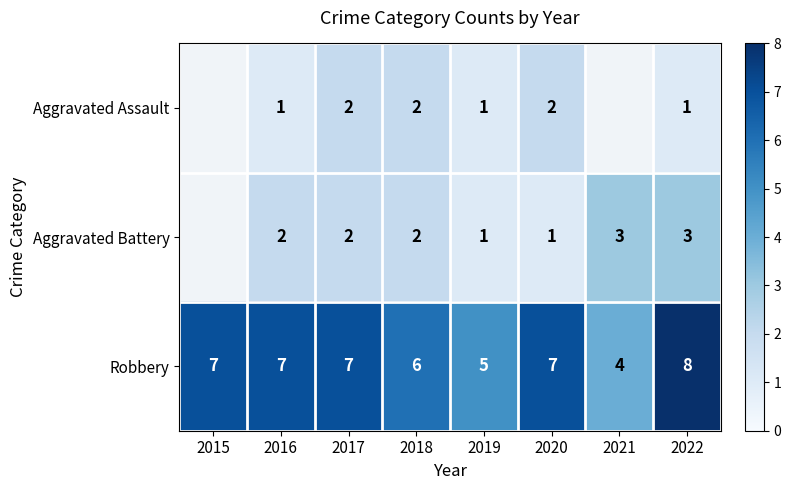

Which category has the lowest value in the Robbery series?

2021